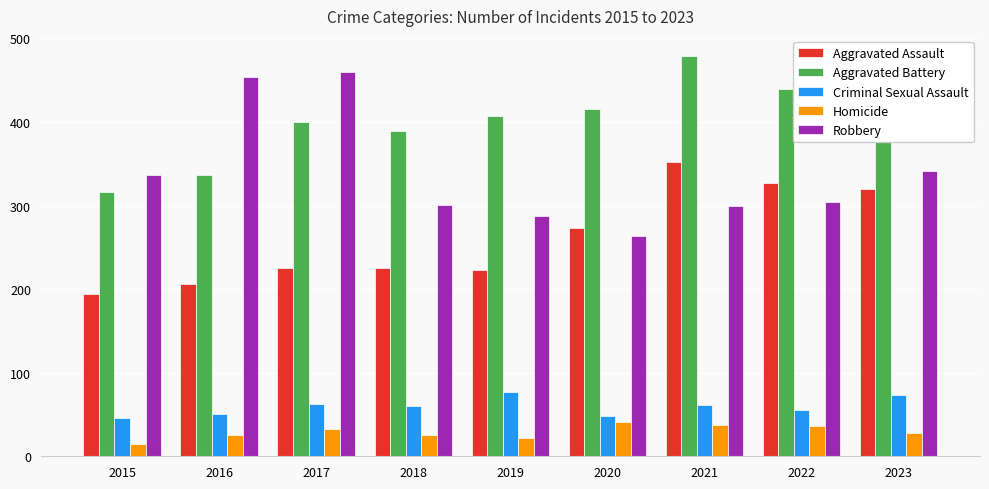

What is the sum of all Aggravated Battery values?

3614